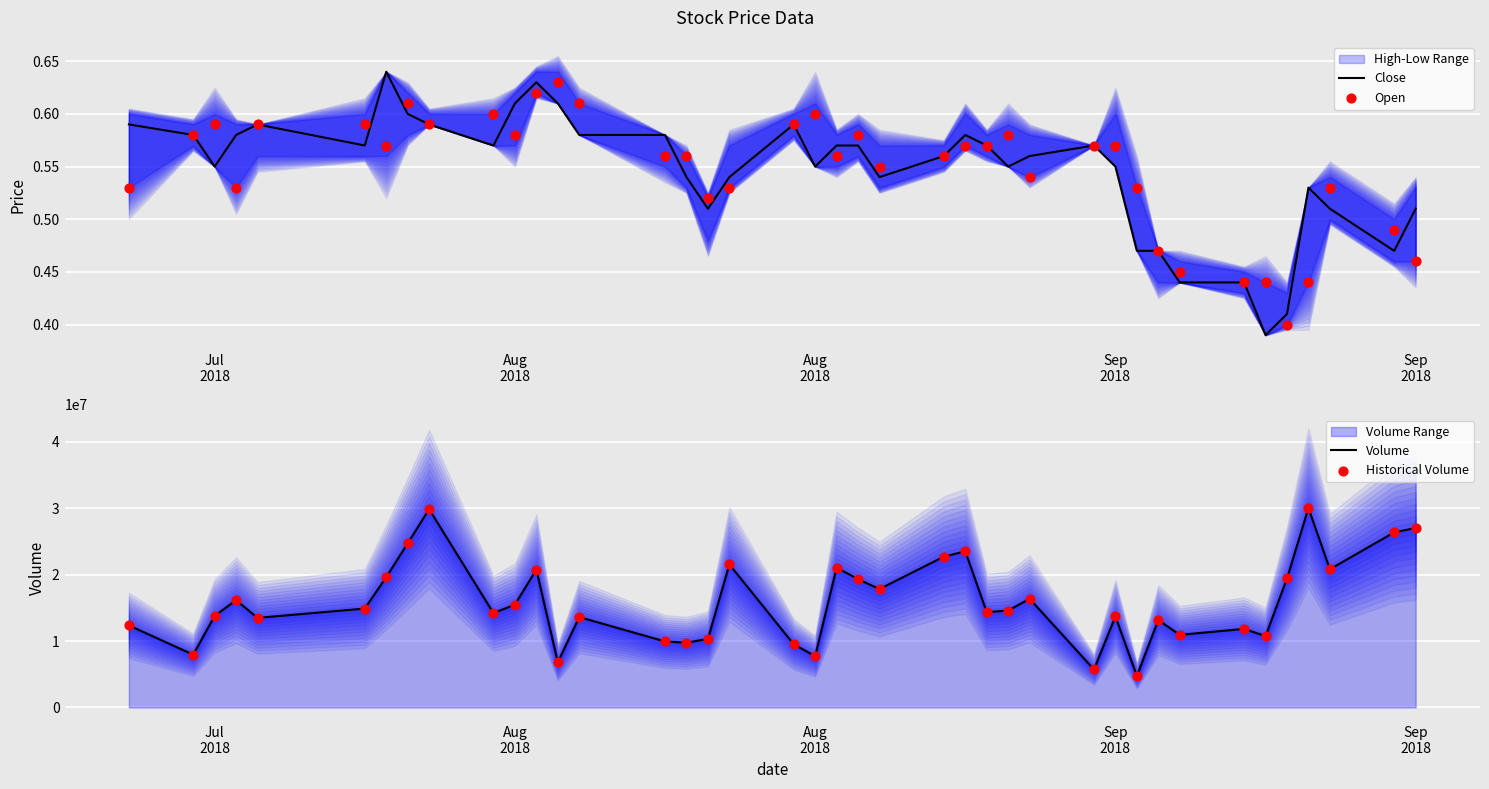

Which series contains the lowest Y value?

Close